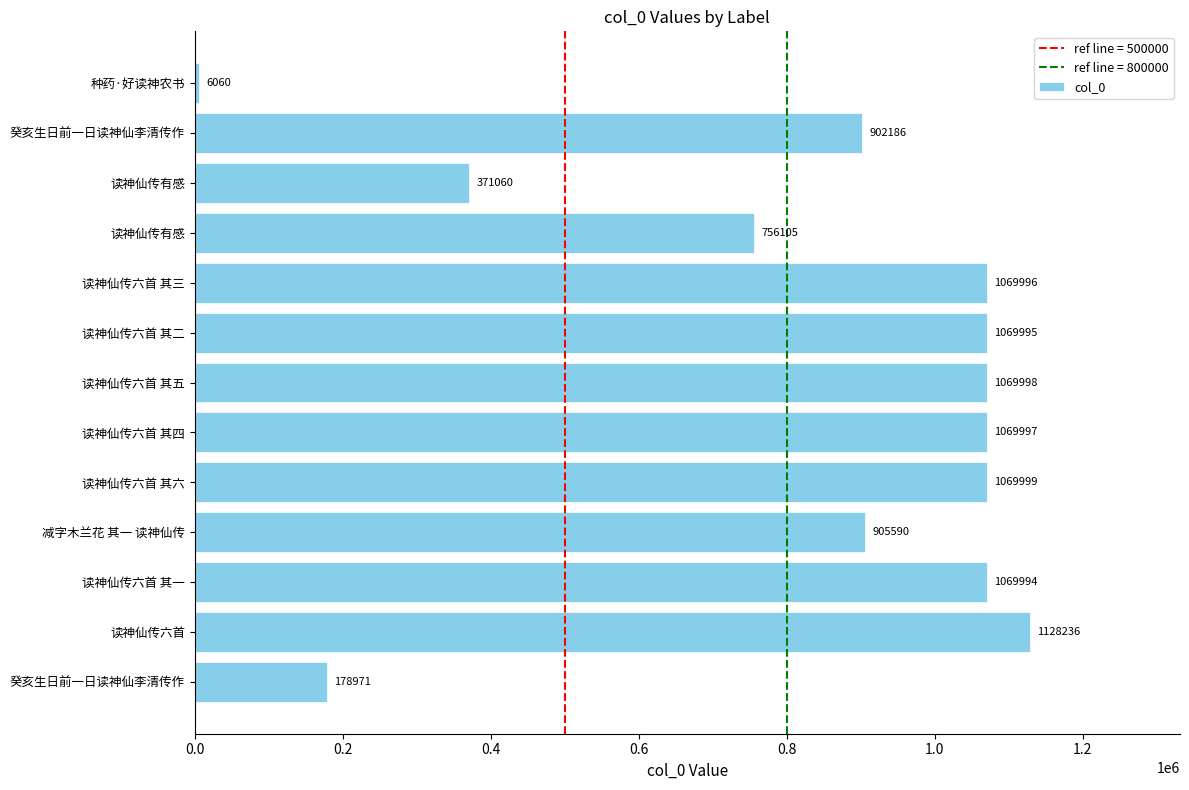

Count the number of categories in the chart.

13